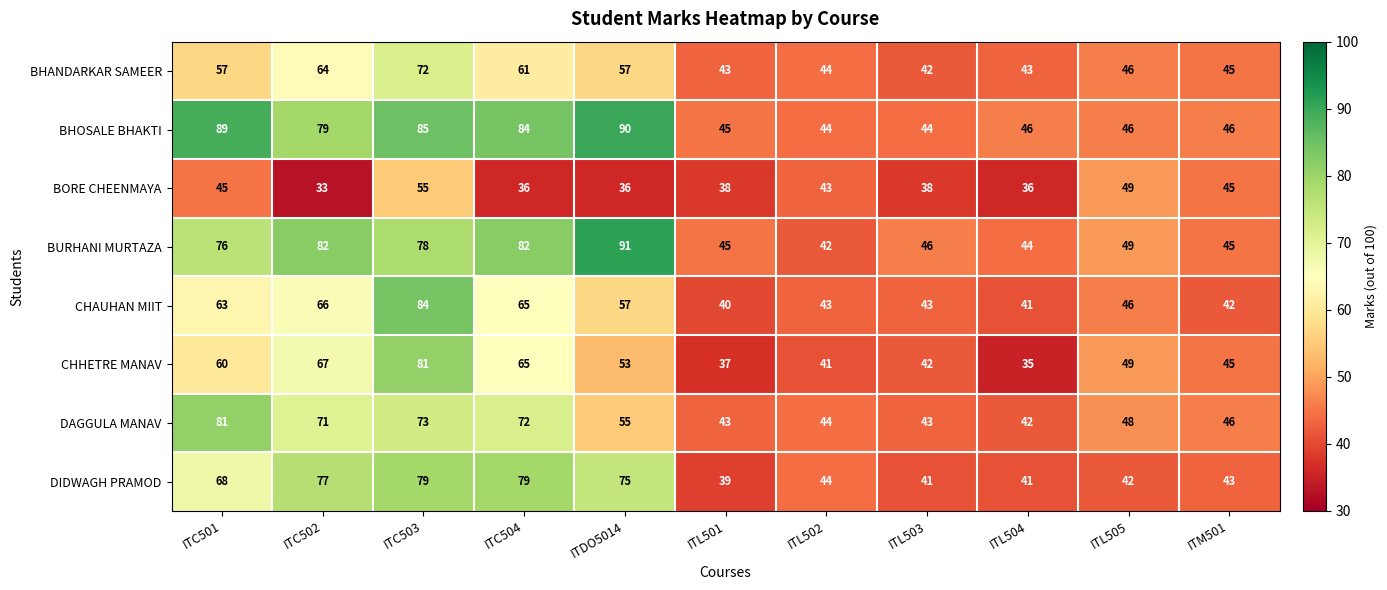

What is the sum of the DAGGULA MANAV values at ITL502 and ITC504?

116